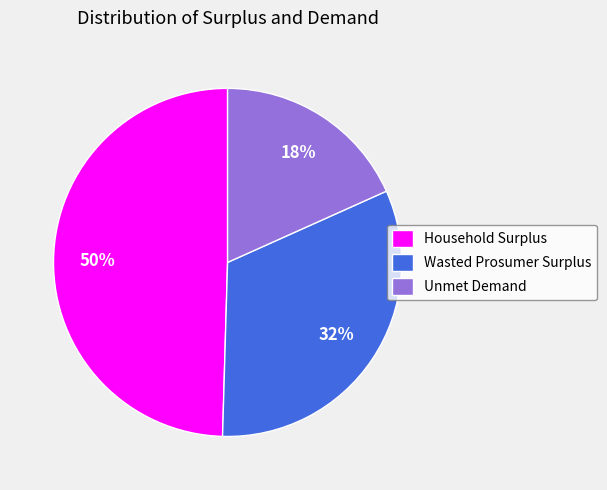

Combined, do Unmet Demand and Household Surplus account for over 50%?

Yes